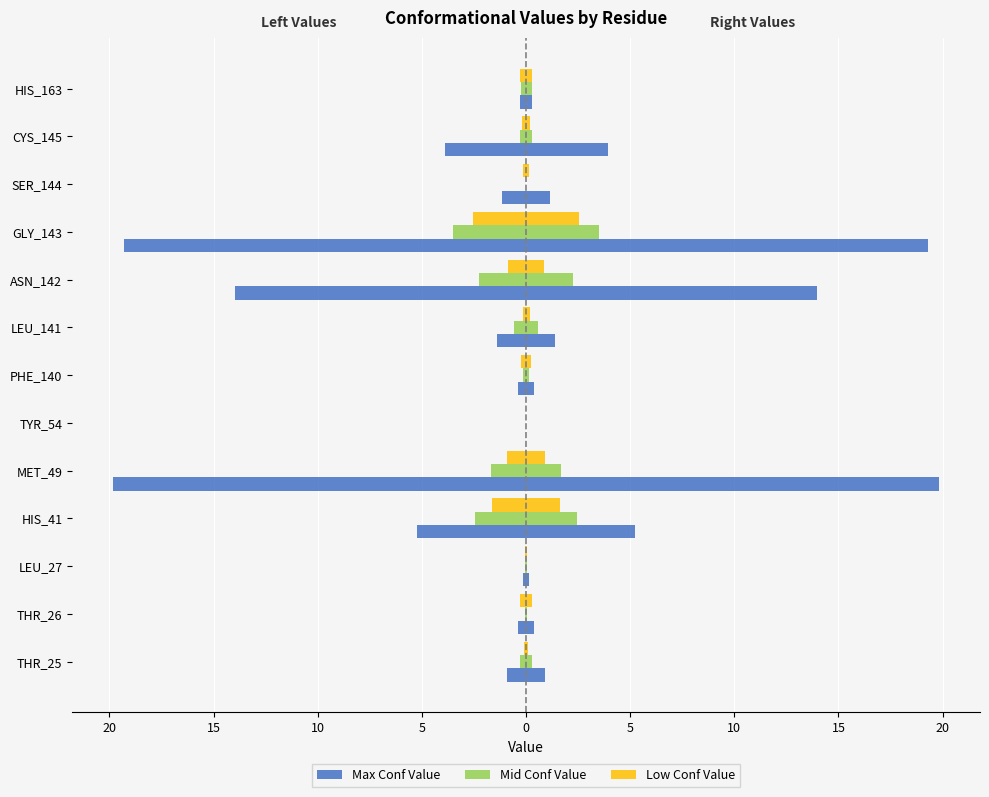

What is the difference between the maximum and minimum values in the Mid Conf Value series?

3.5